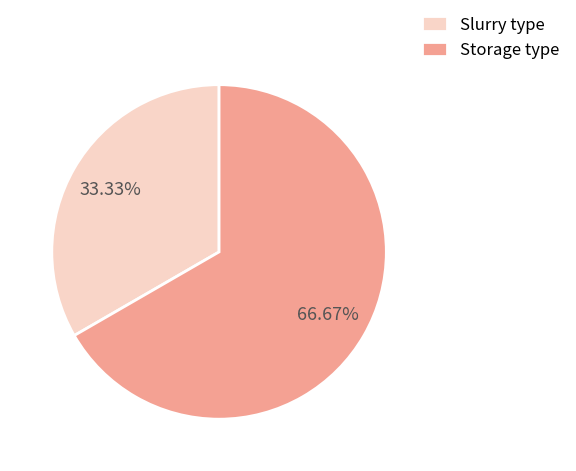

Combined, what portion of the pie is Slurry type and Storage type?

100.0%